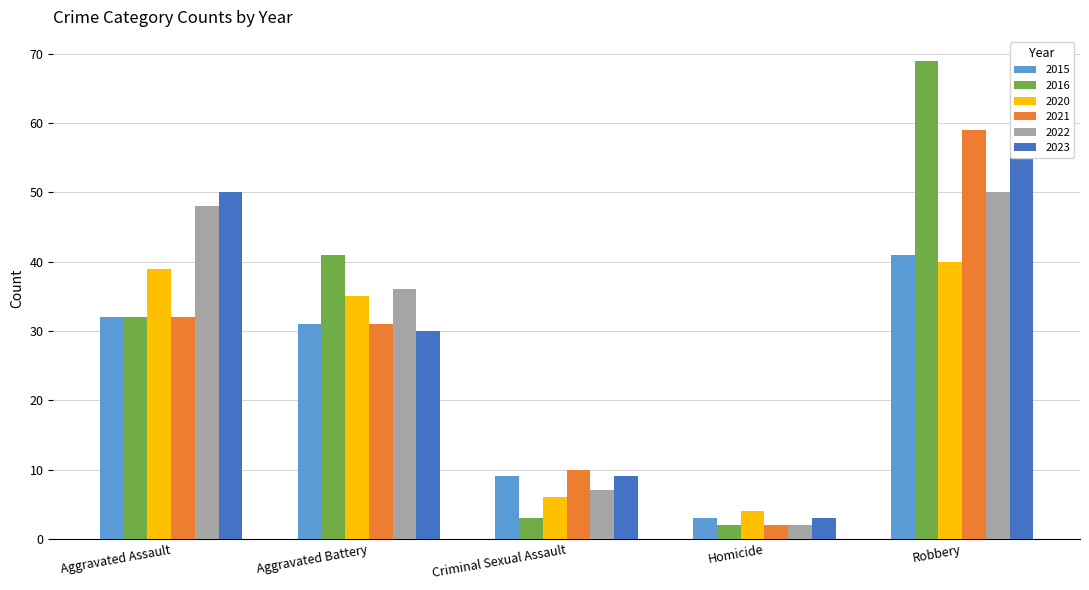

How many series are shown in this chart?

6